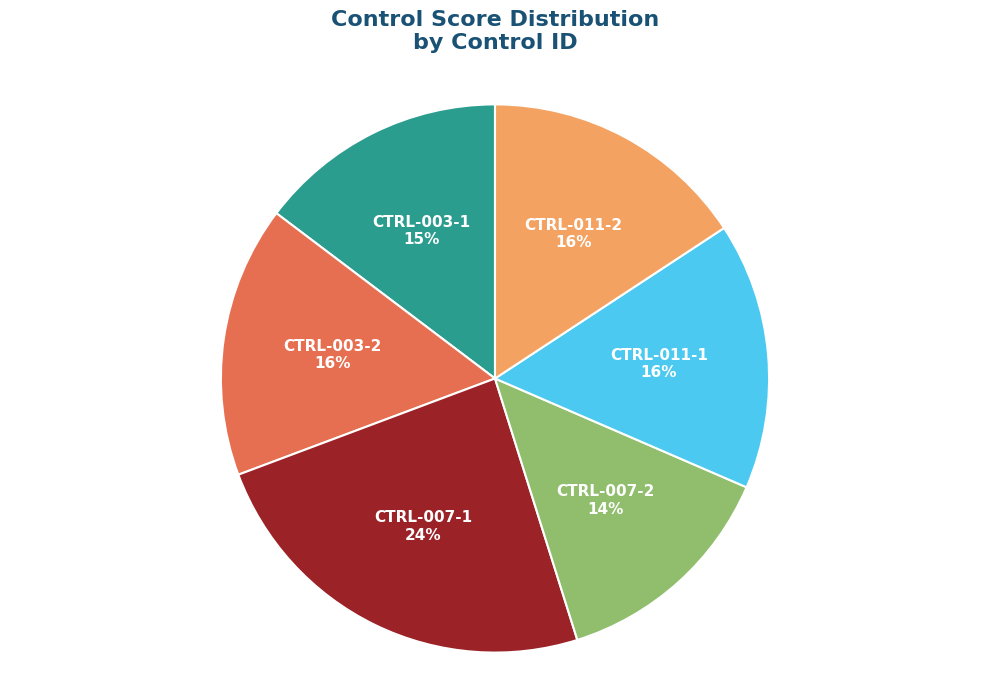

To the nearest percent, what is the difference between the largest and smallest slice percentages?

10%